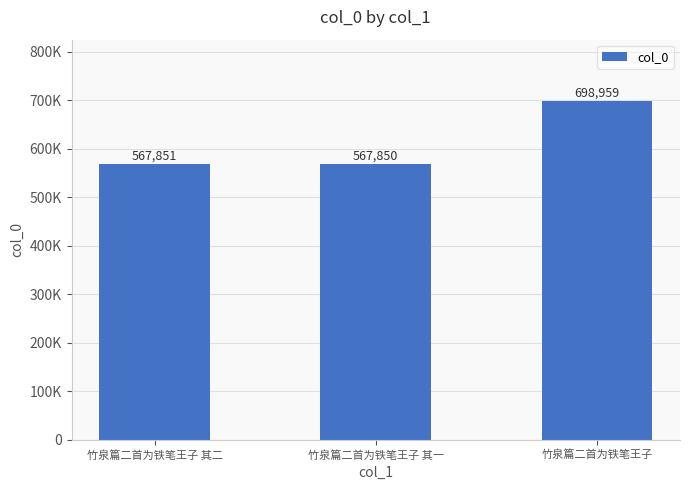

Rank the categories by value from lowest to highest.

竹泉篇二首为铁笔王子 其一, 竹泉篇二首为铁笔王子 其二, 竹泉篇二首为铁笔王子